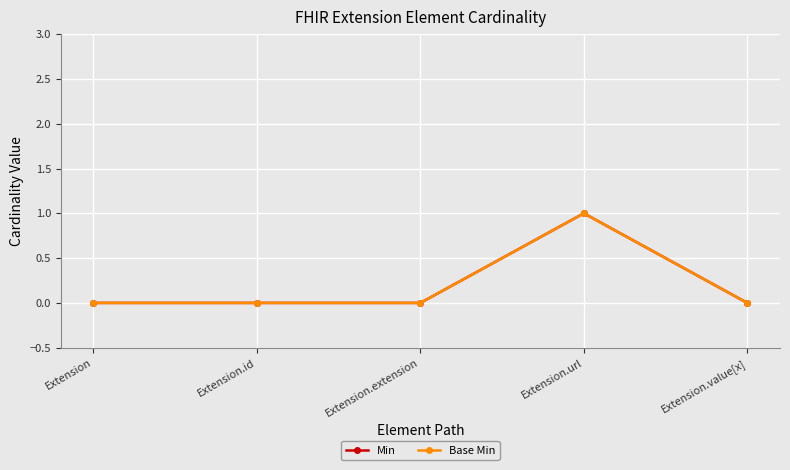

Does the chart have visible grid lines?

Yes